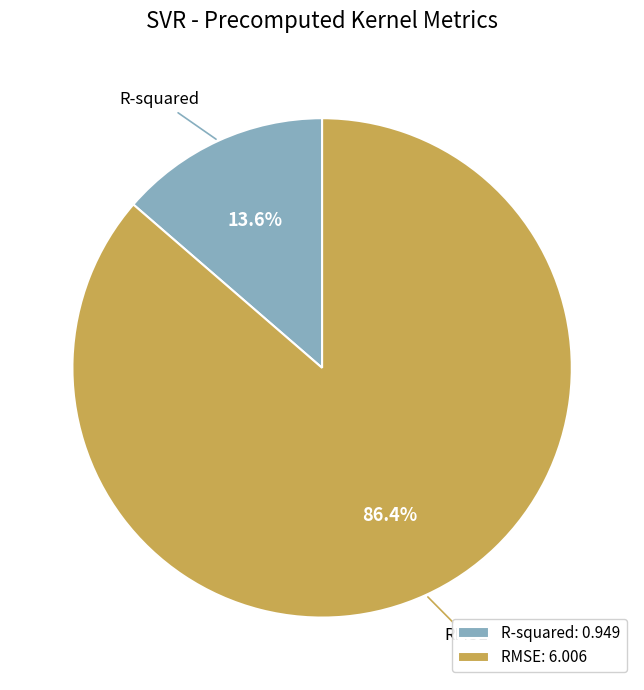

Which category has the biggest portion of the pie?

RMSE